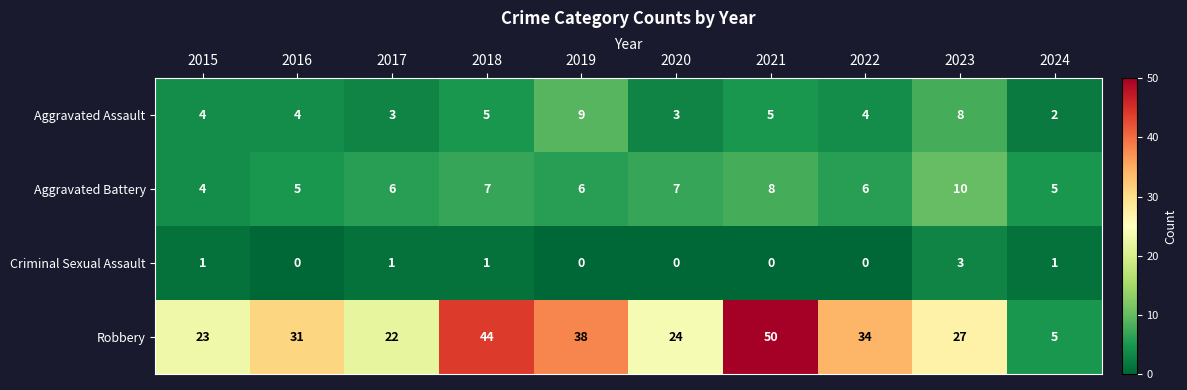

How many distinct data groups are displayed?

4